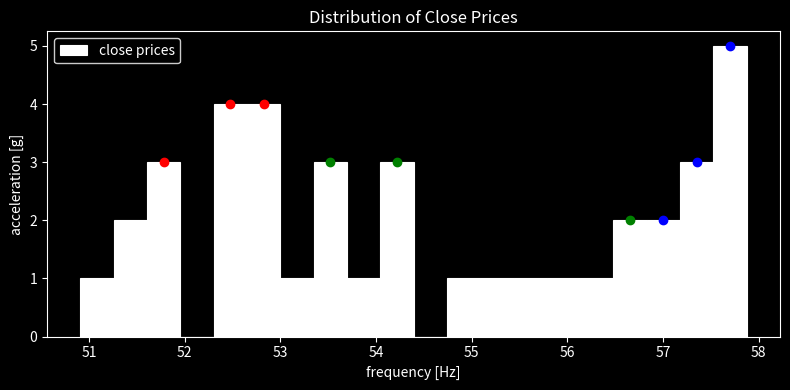

Around what value on the x-axis is the tallest bar? Give the approximate position of its centre, as read against the axis.

57.7